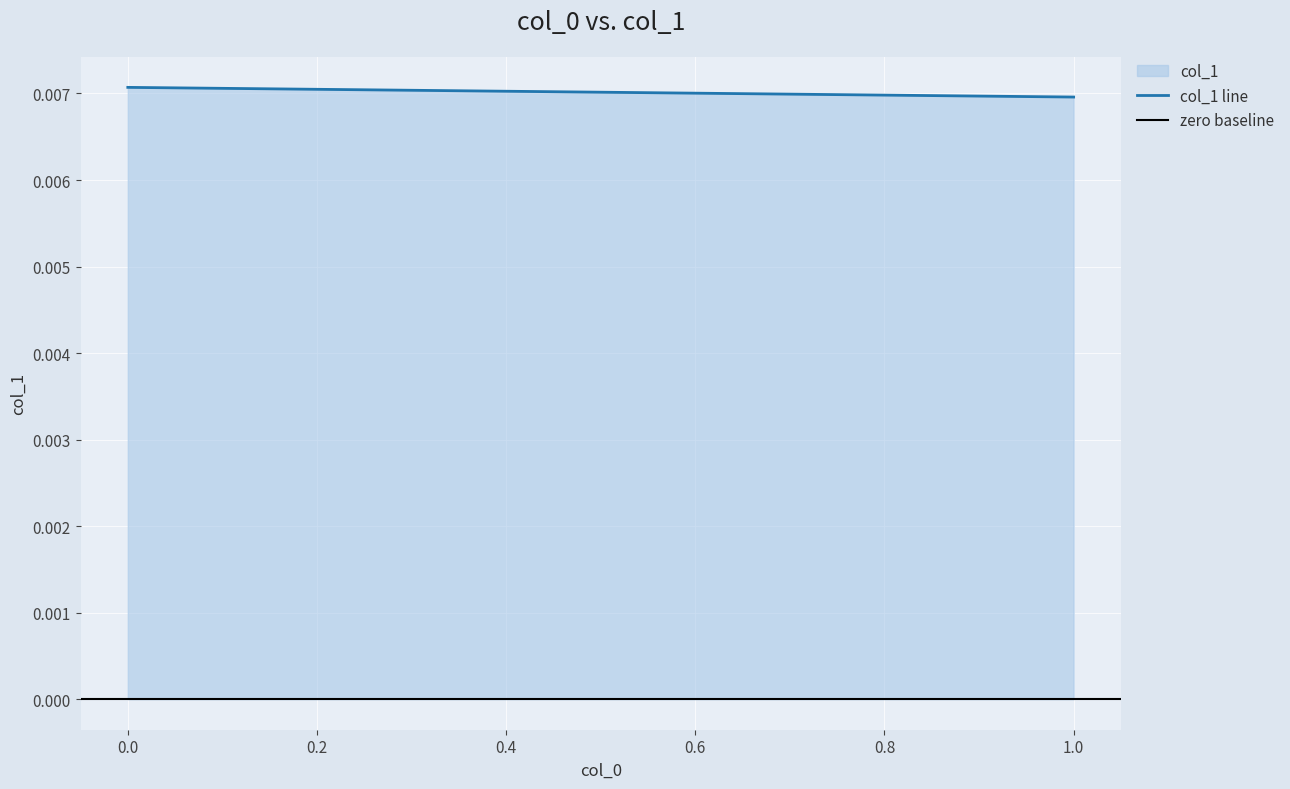

What position from the right is 0.0?

2